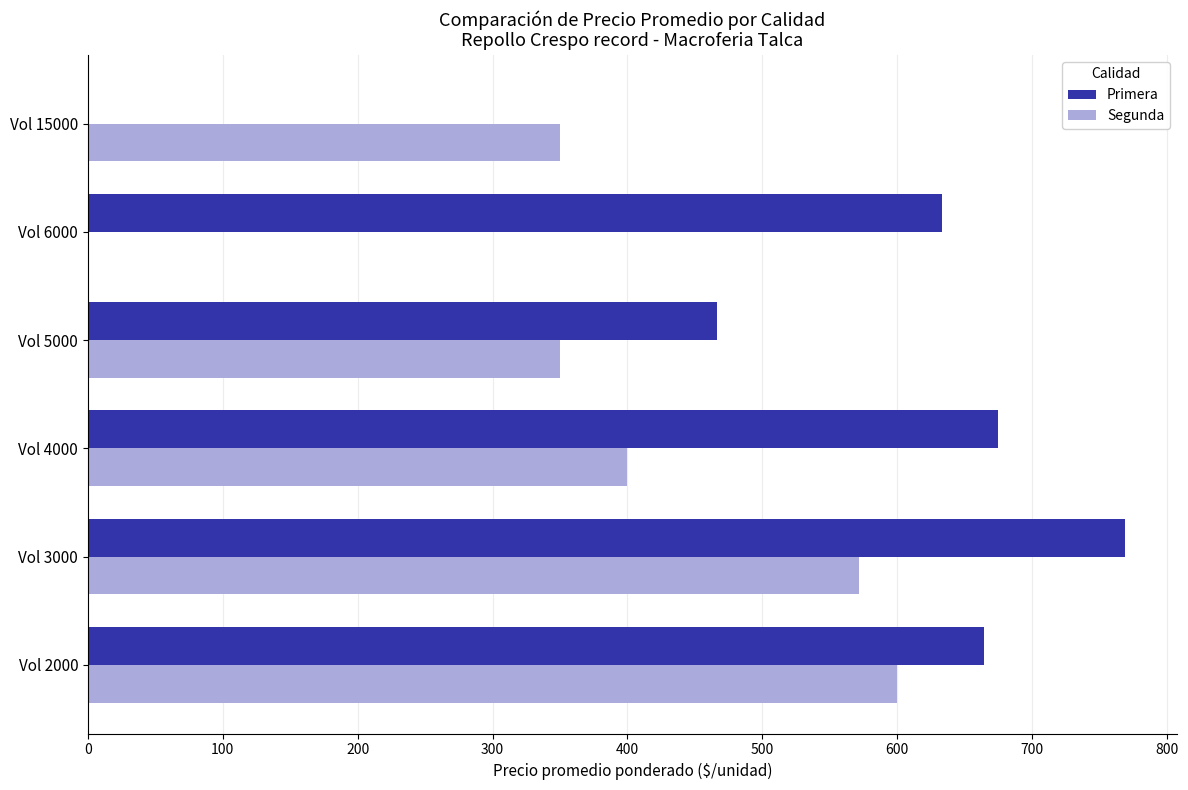

What is the total value across all series at Vol 4000?

1075.0